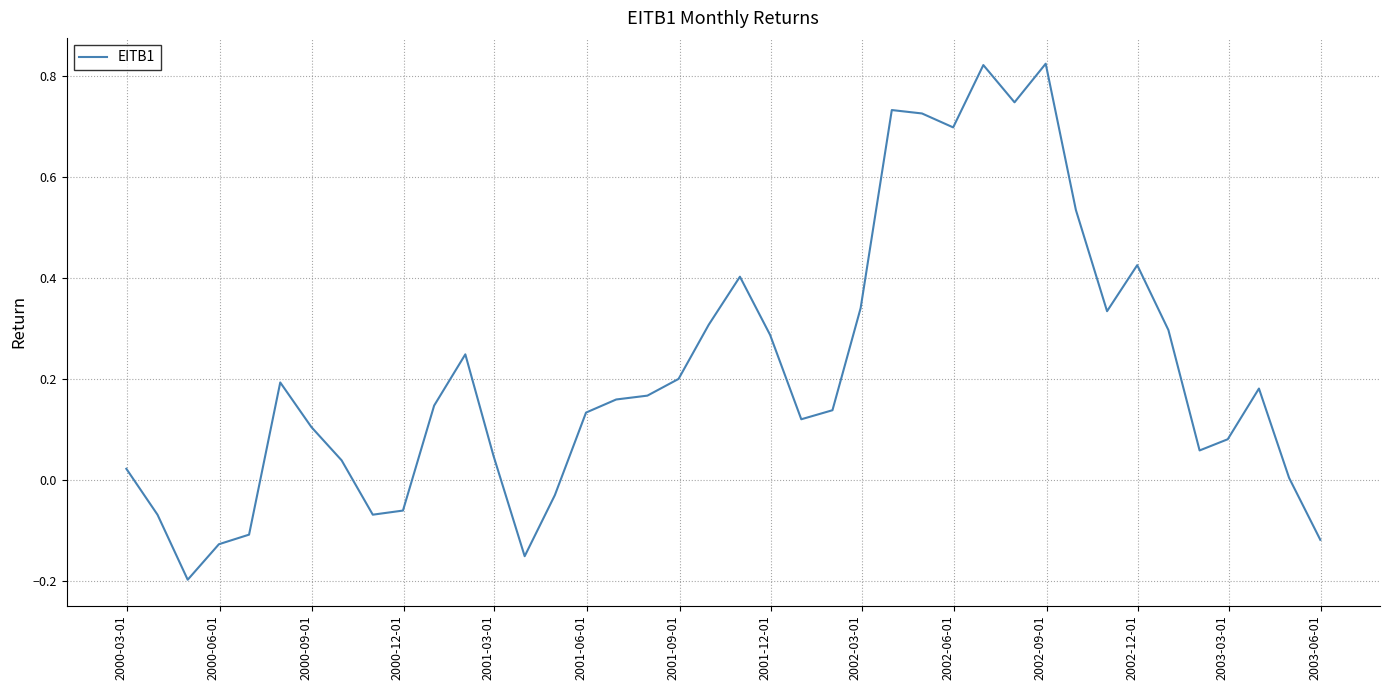

What is the difference between the maximum and minimum values?

1.0